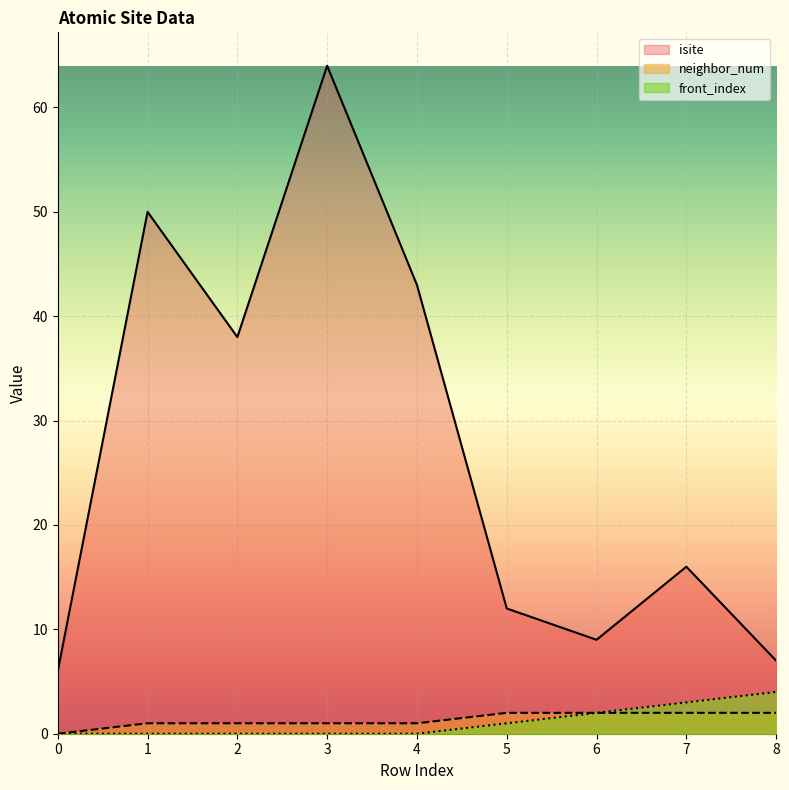

Is it true that isite equals 38 at 2?

True